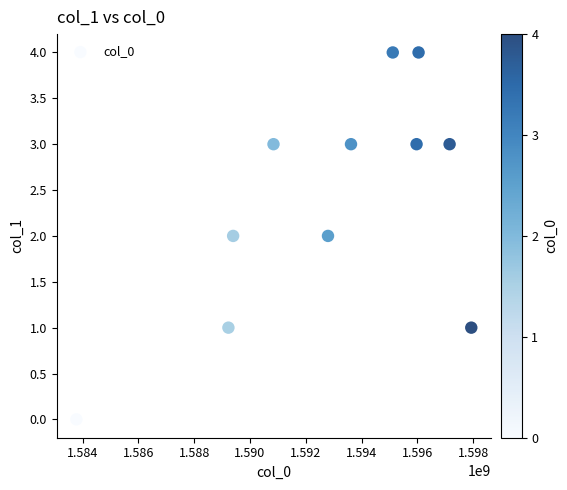

What is the range of Y values (max minus min)?

4